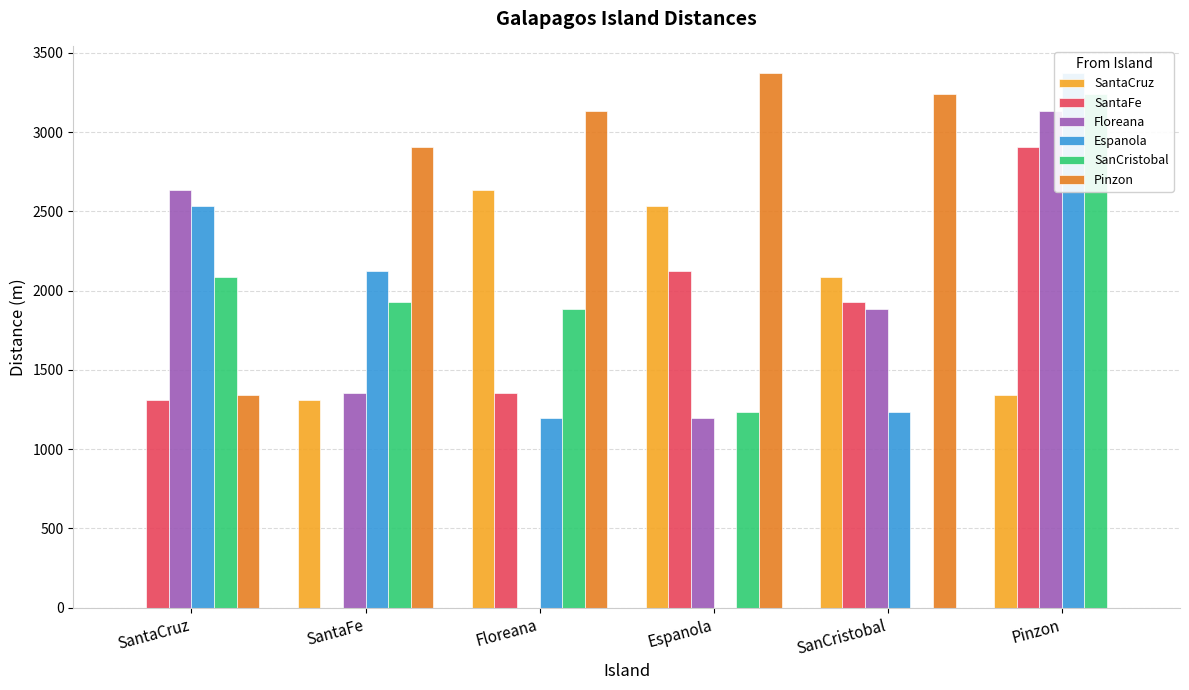

How many bars are there in each group?

6